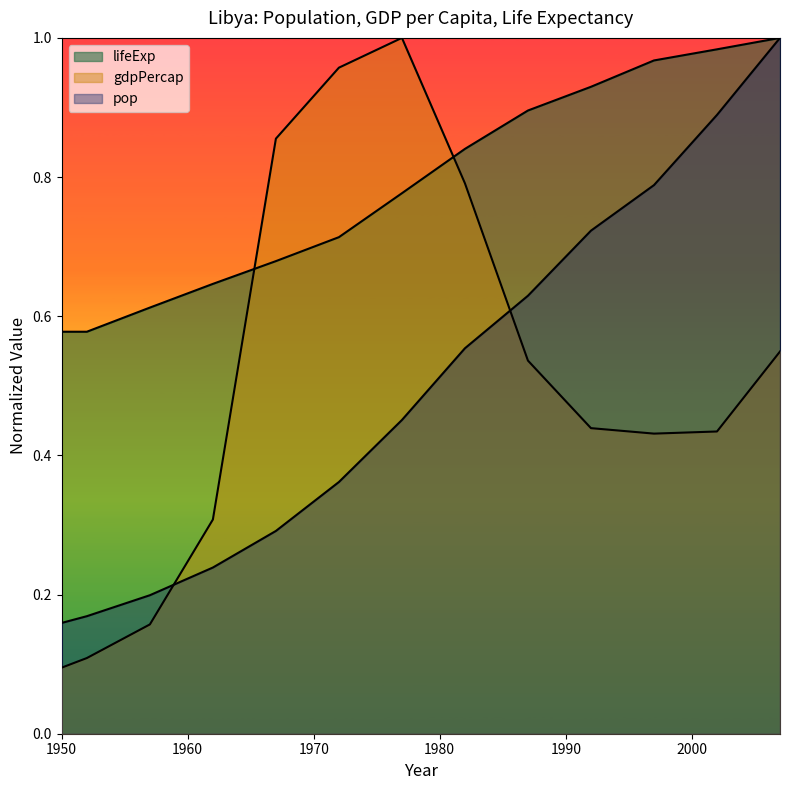

Reading left to right, extract all data points from this chart.

pop: 1950=0.2	1952=0.2	1957=0.2	1962=0.2	1967=0.3	1972=0.4	1977=0.5	1982=0.6	1987=0.6	1992=0.7	1997=0.8	2002=0.9	2007=1.0
gdpPercap: 1950=0.1	1952=0.1	1957=0.2	1962=0.3	1967=0.9	1972=1.0	1977=1.0	1982=0.8	1987=0.5	1992=0.4	1997=0.4	2002=0.4	2007=0.5
lifeExp: 1950=0.6	1952=0.6	1957=0.6	1962=0.6	1967=0.7	1972=0.7	1977=0.8	1982=0.8	1987=0.9	1992=0.9	1997=1.0	2002=1.0	2007=1.0